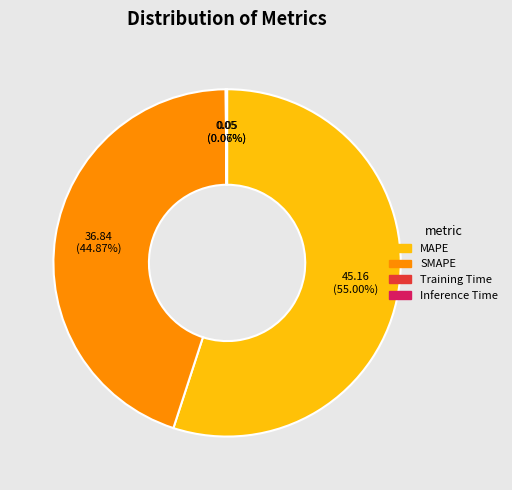

What is the majority slice?

MAPE